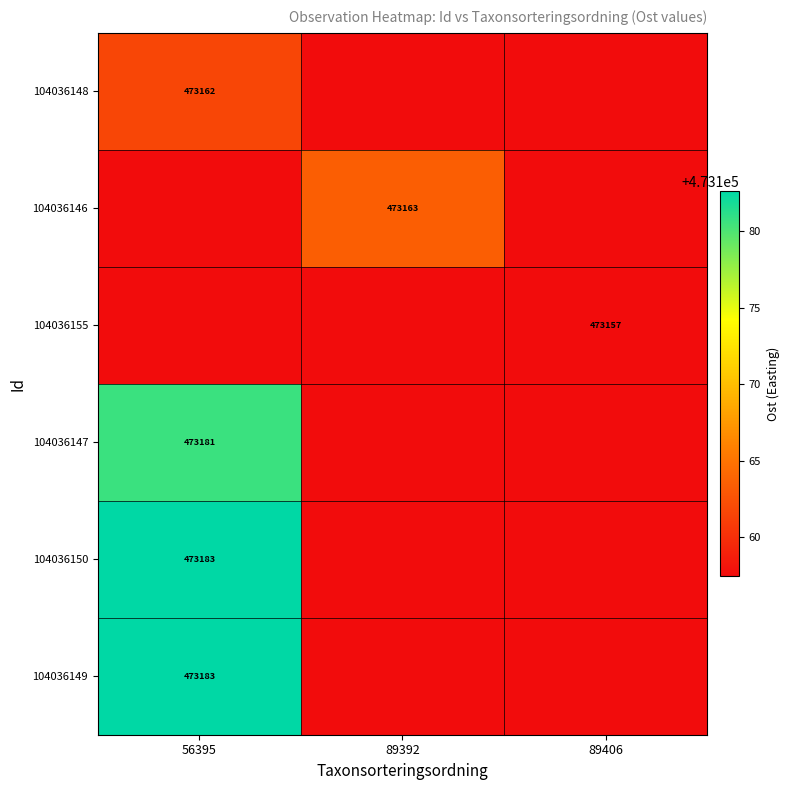

Is the value of 104036150 at 56395 greater than the value of 104036148 at 56395?

Yes